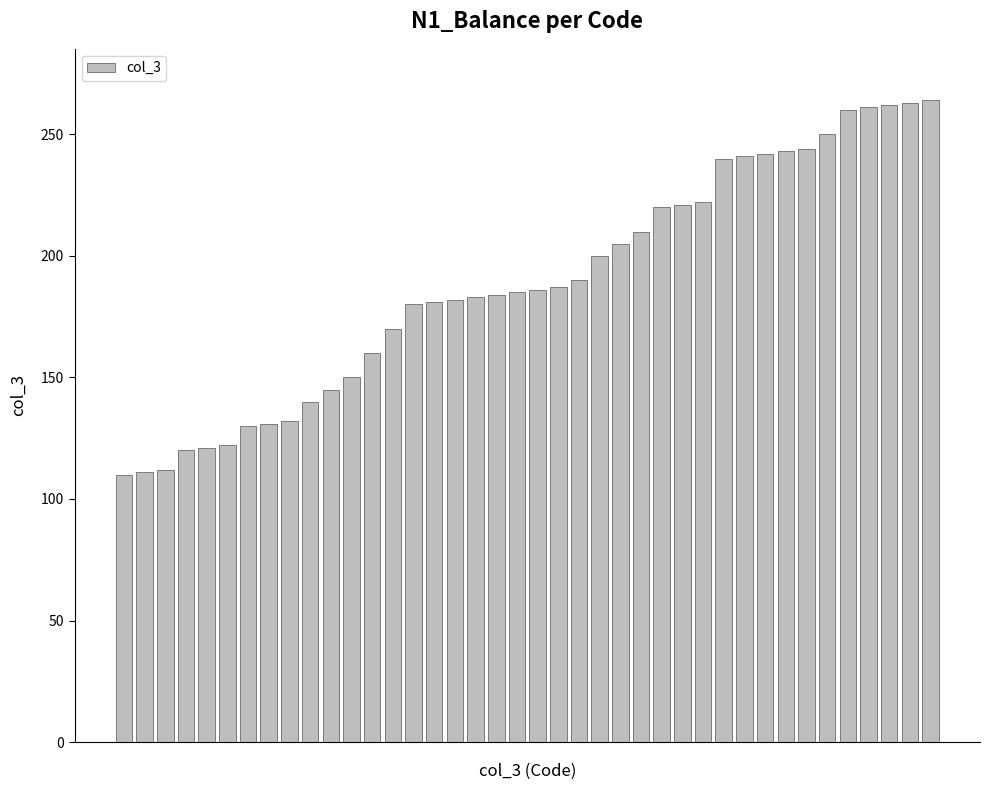

What is the average value?

189